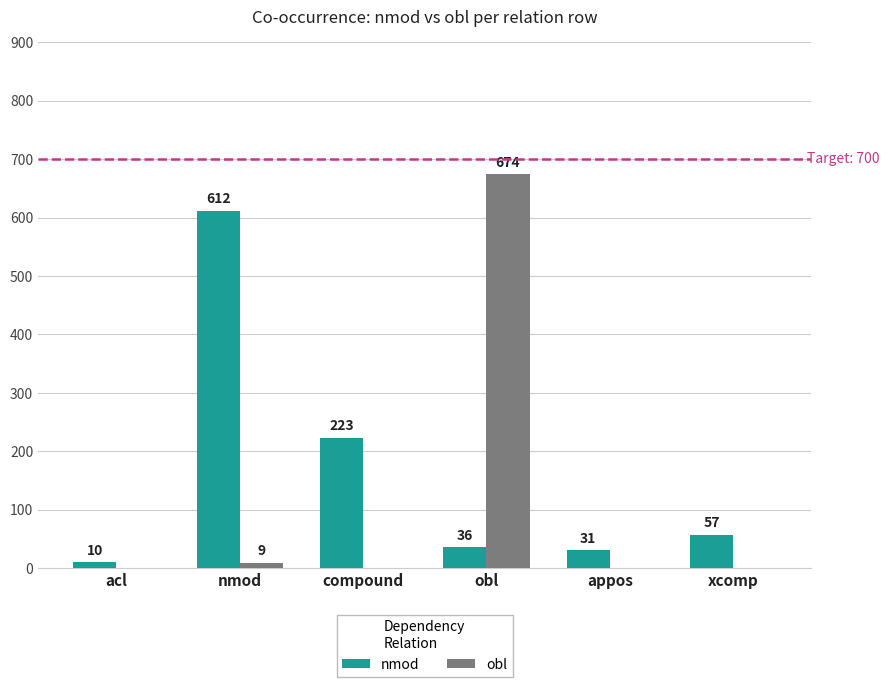

How many groups of bars are there?

6